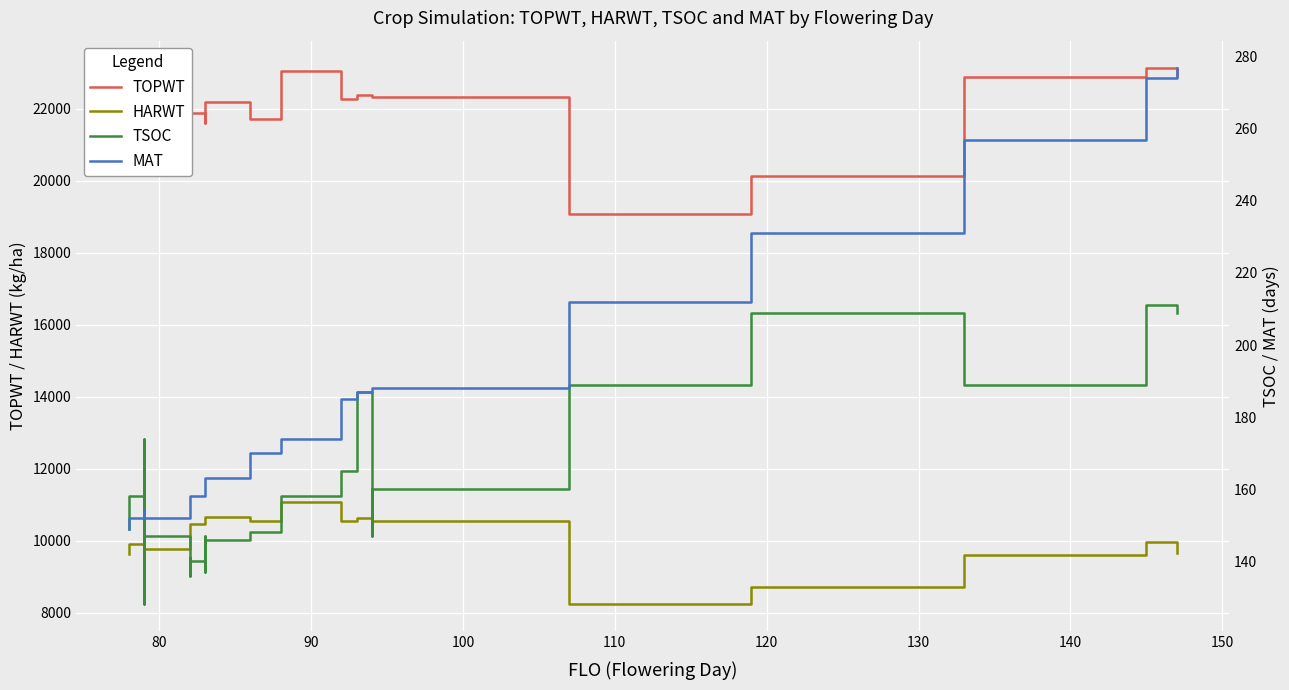

What is the lowest value of the MAT series?

149